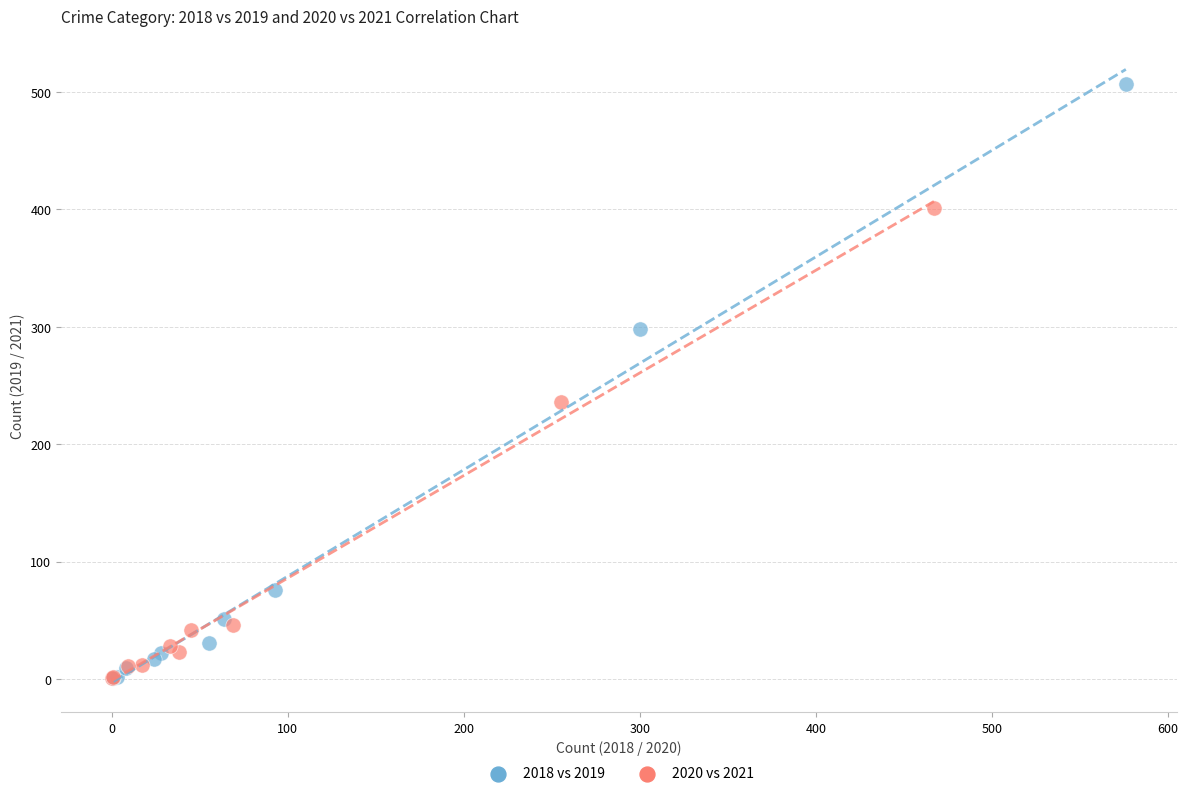

Which series has the largest Y range (max minus min)?

2018 vs 2019